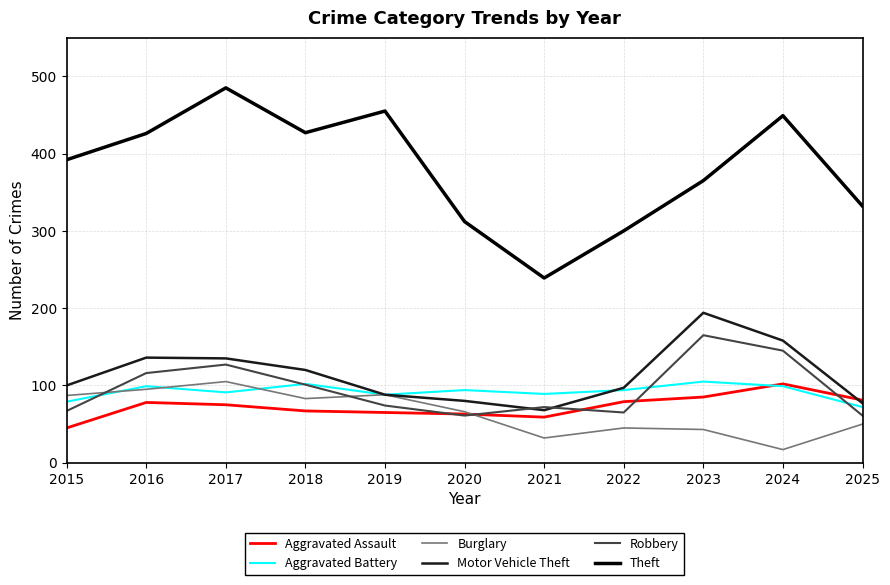

At which category does Theft reach its first local valley?

2018